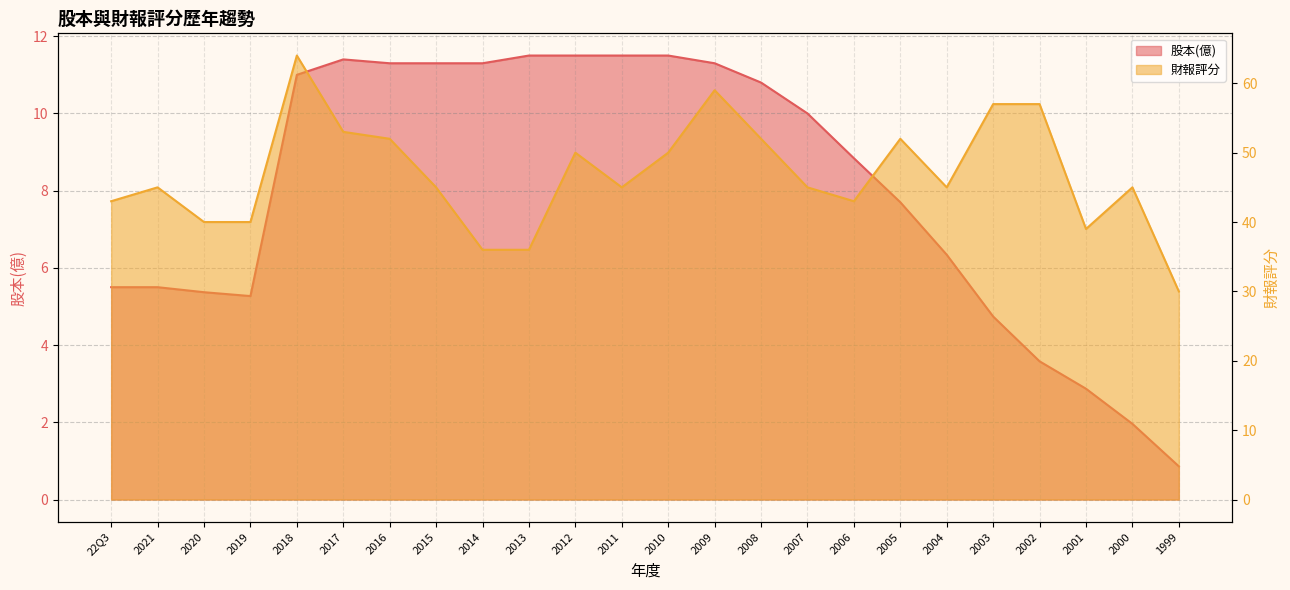

How many values exceed 10?

11